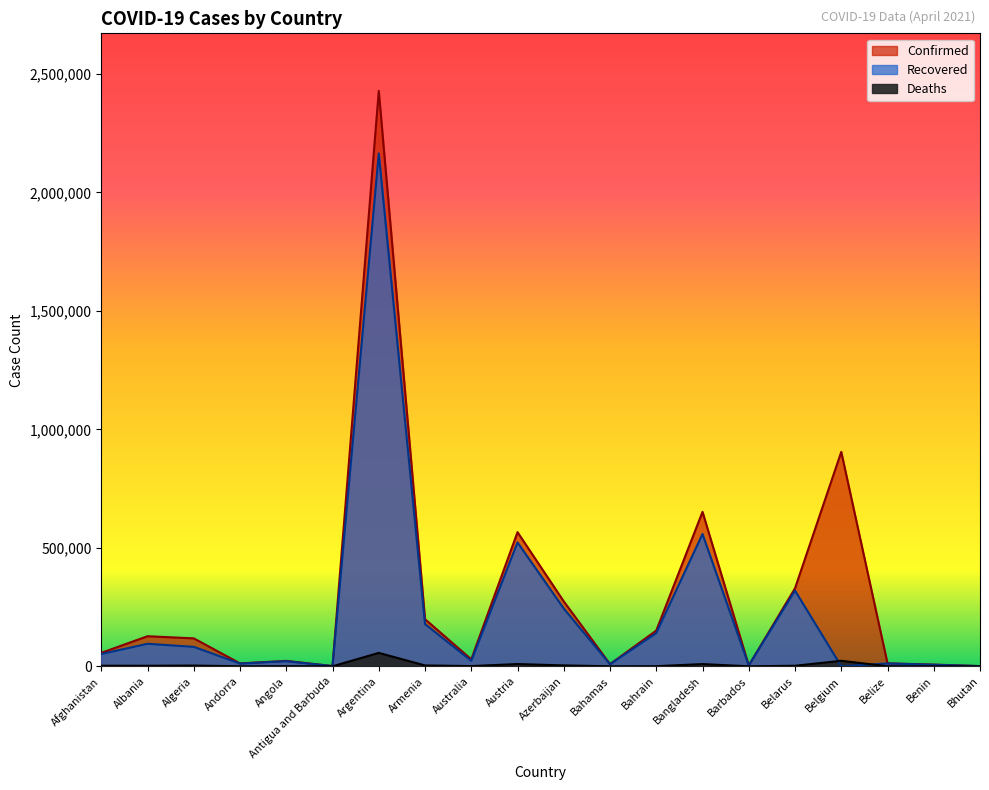

Is the value of Deaths at Albania greater than the value of Recovered at Austria?

No